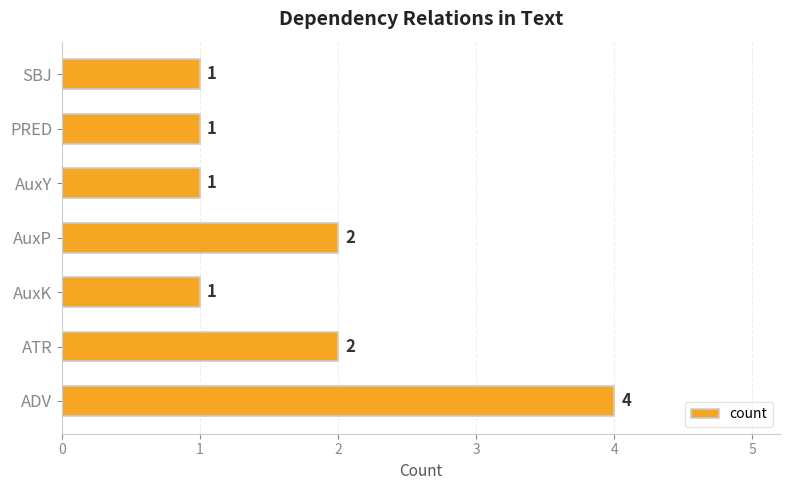

What is the difference between the second highest and minimum values?

1